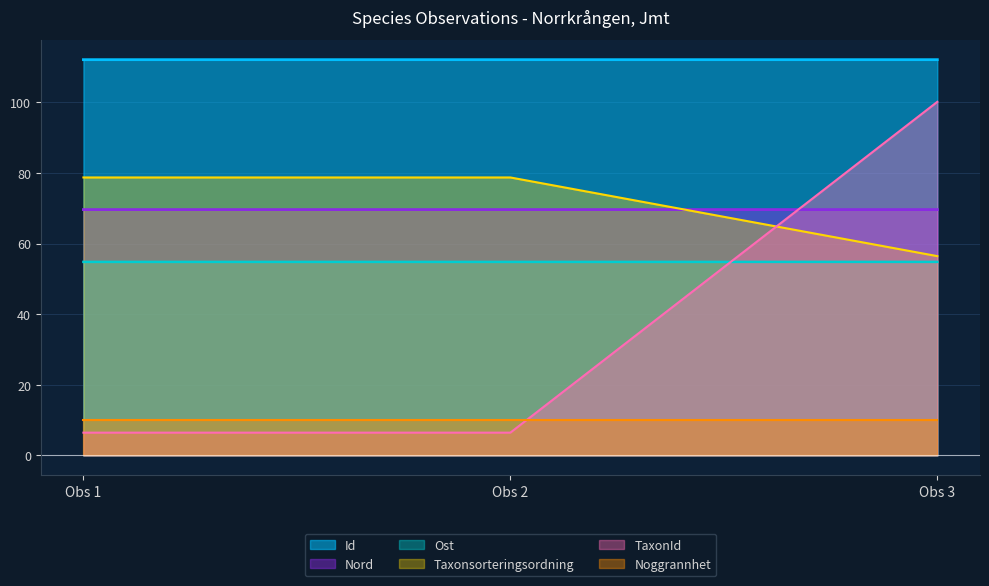

What is the sum of all TaxonId values?

113.0